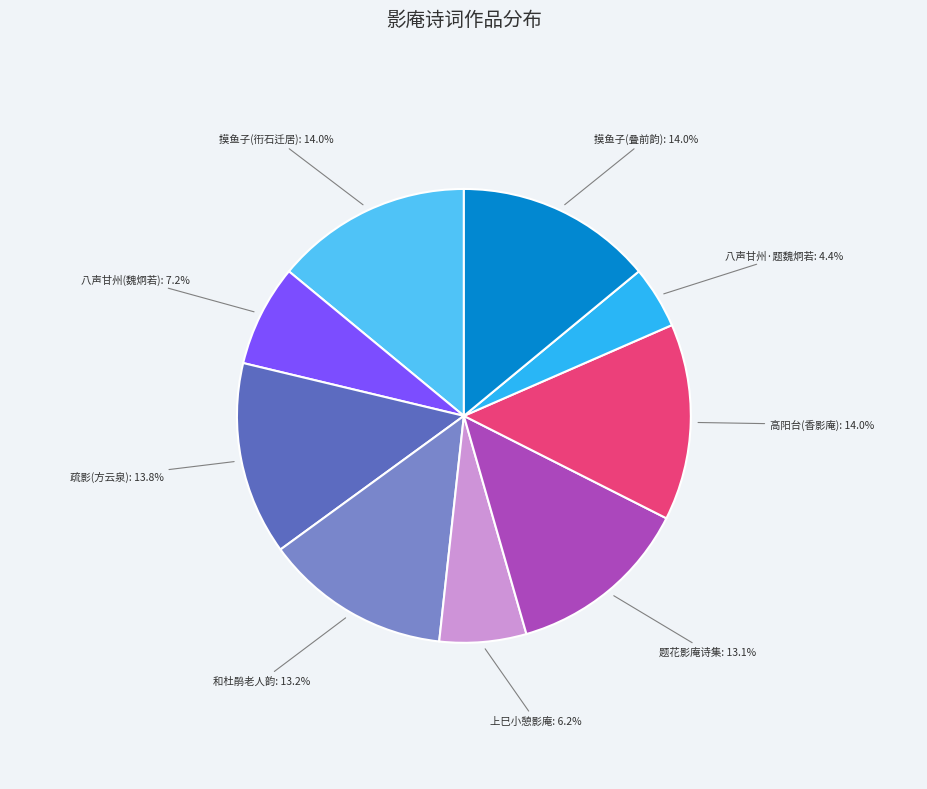

Which has a higher value, 和杜鹃老人韵 or 上巳小憩影庵?

和杜鹃老人韵